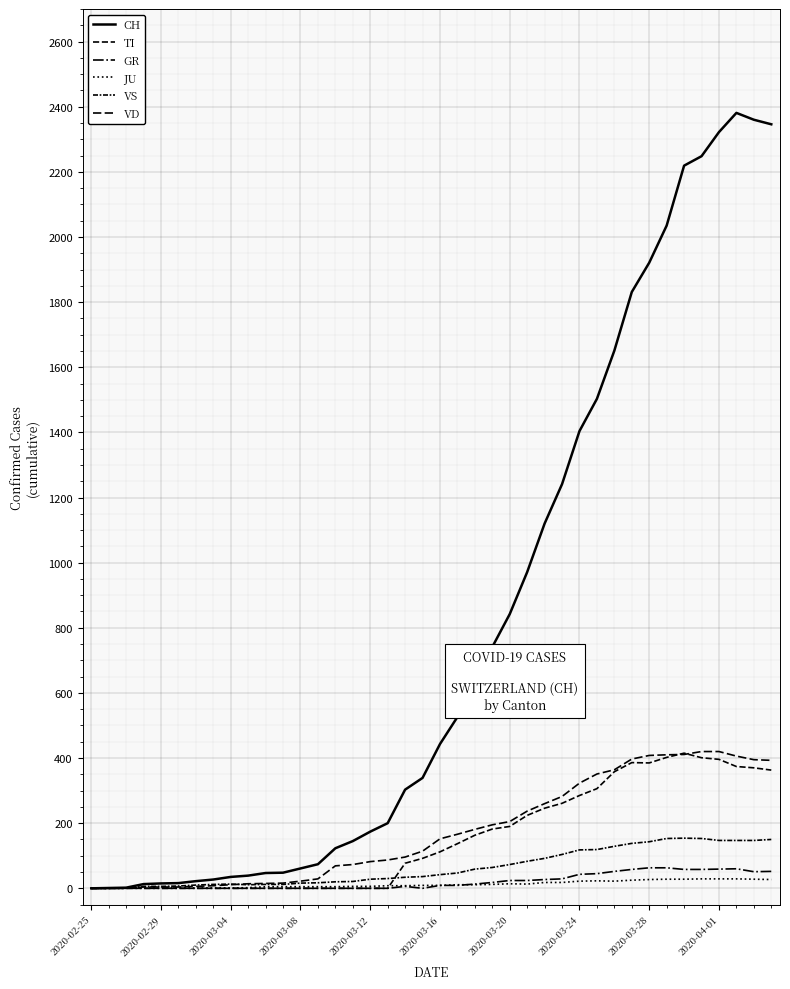

Which series has the largest range (max minus min)?

CH